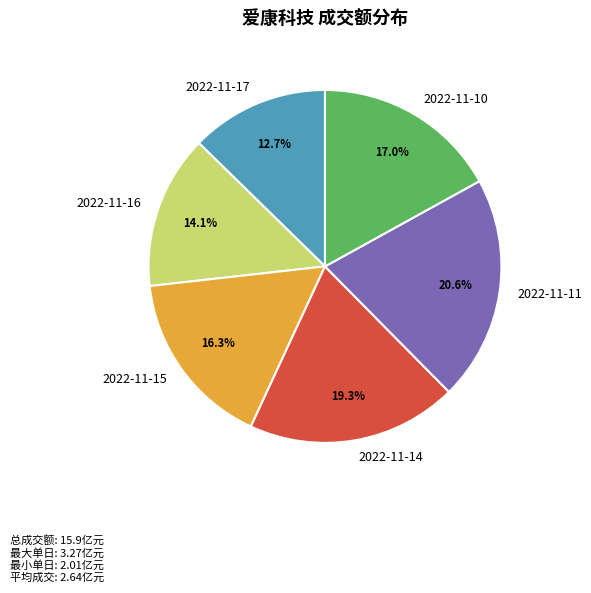

How many slices are in this pie chart?

6